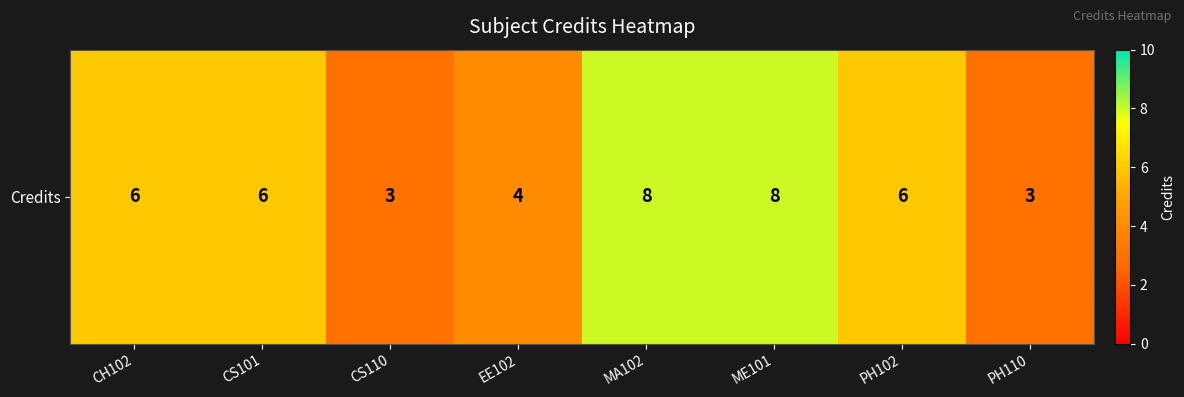

The value at CS101 is 10. True or false?

False